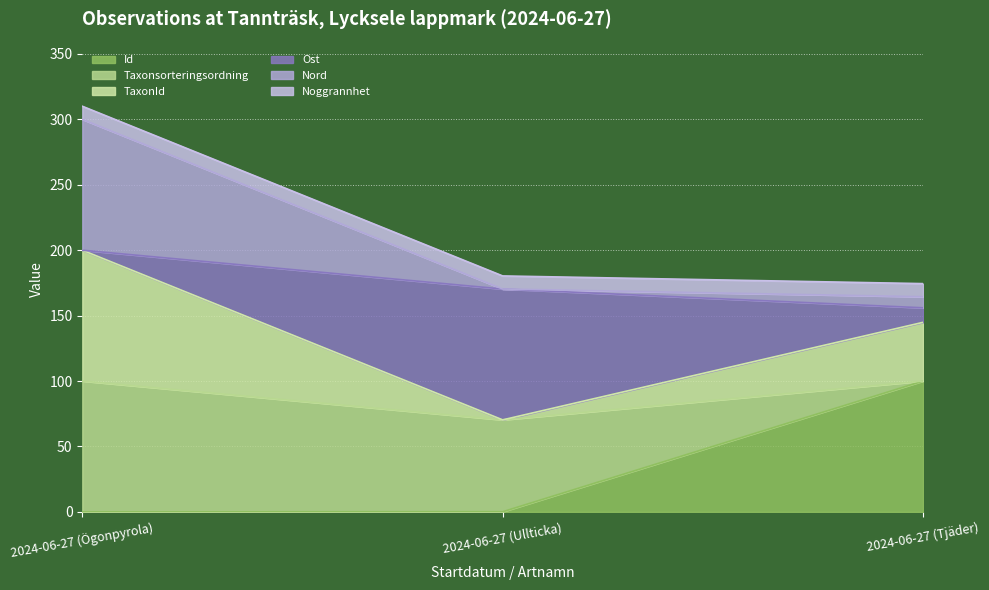

At which label does Id reach its peak?

2024-06-27 (Tjäder)